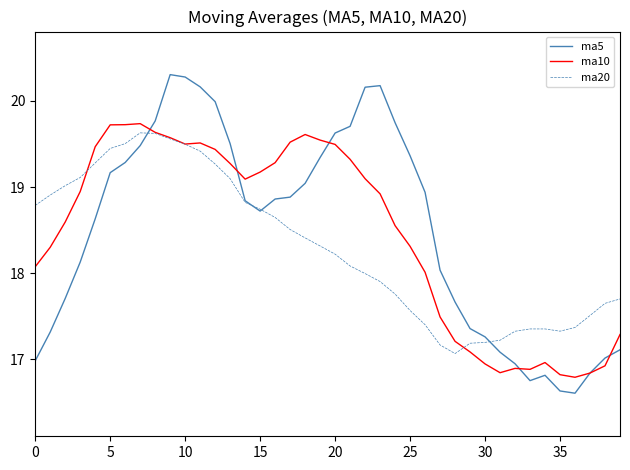

What is the maximum value shown in the chart?

20.3